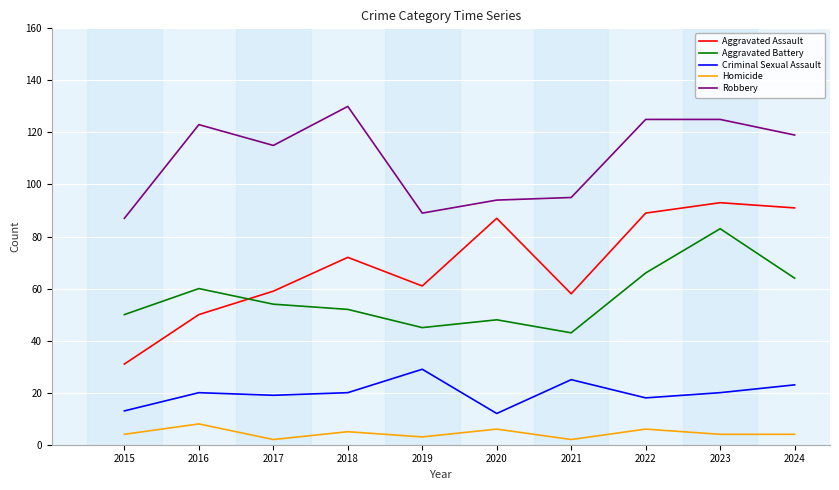

Which series has the widest spread of values?

Aggravated Assault